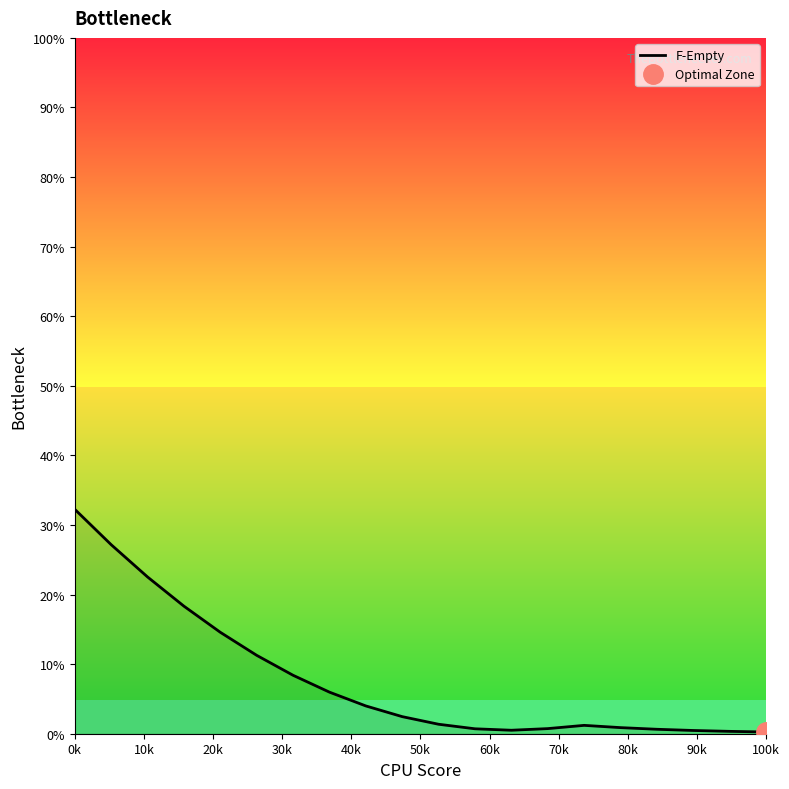

Is this an area chart (filled region under the line)?

No